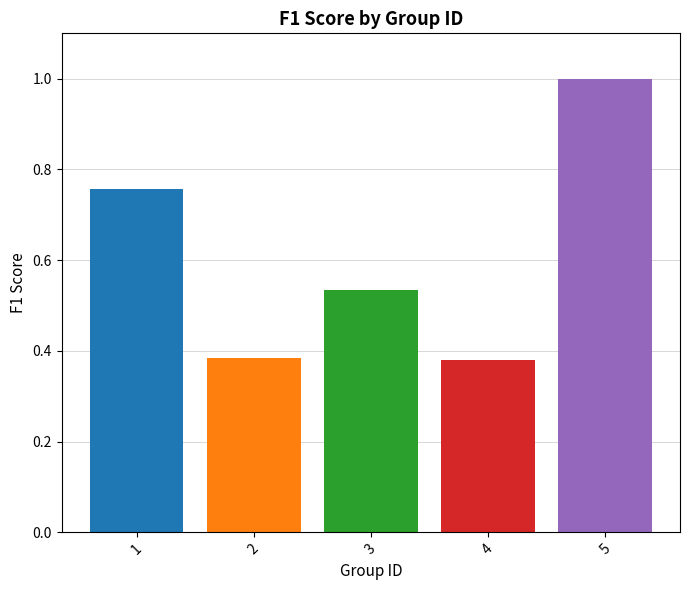

True or false: the data shows 1.0 at 5.

True